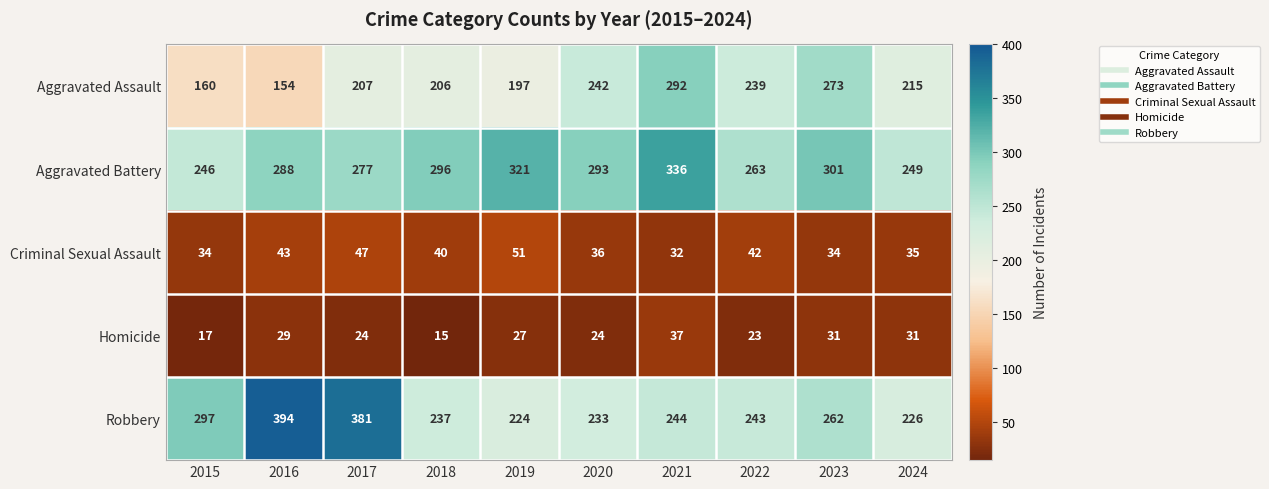

At which category is the sum across all series the highest?

2021